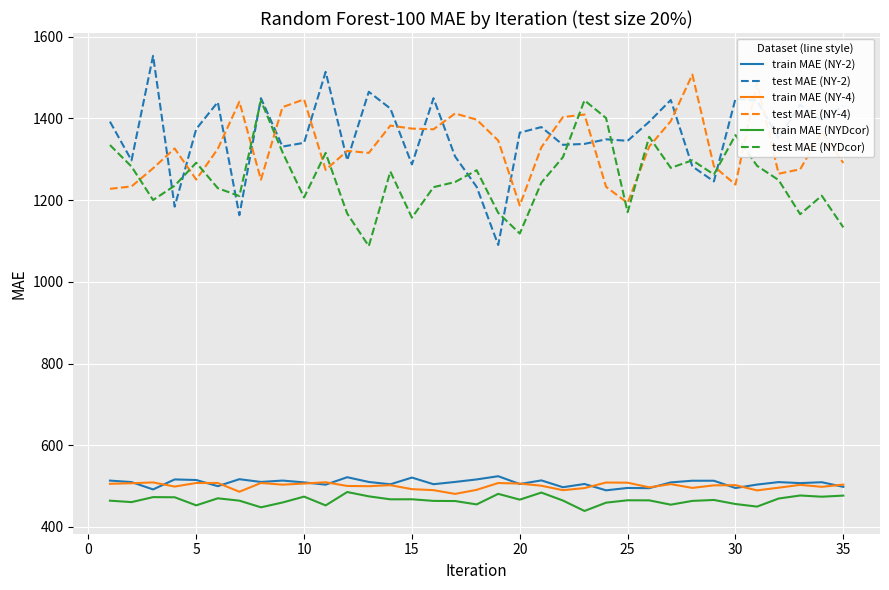

What is the lowest value of the test MAE (NY-2) series?

1090.3